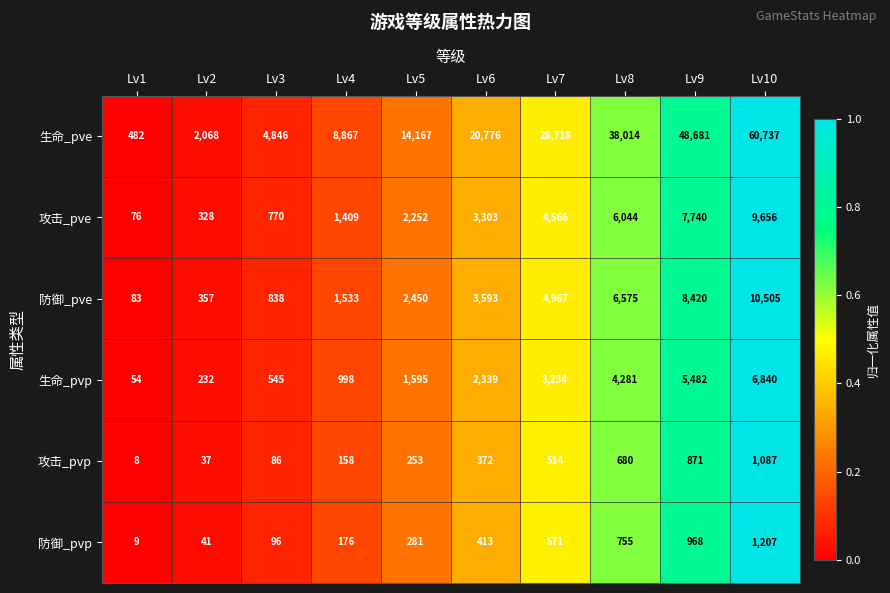

What is the difference between the maximum and second lowest values in the 生命_pve series?

58669